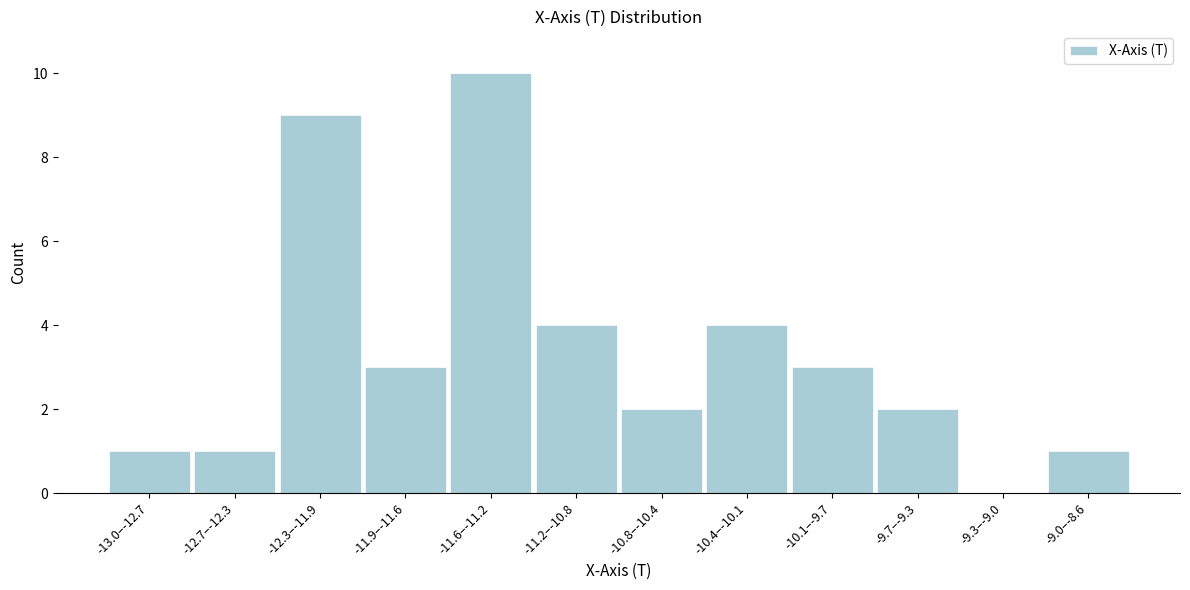

Reading left to right, what are all the values shown in this chart?

-13.0–-12.7=1	-12.7–-12.3=1	-12.3–-11.9=9	-11.9–-11.6=3	-11.6–-11.2=10	-11.2–-10.8=4	-10.8–-10.4=2	-10.4–-10.1=4	-10.1–-9.7=3	-9.7–-9.3=2	-9.3–-9.0=0	-9.0–-8.6=1